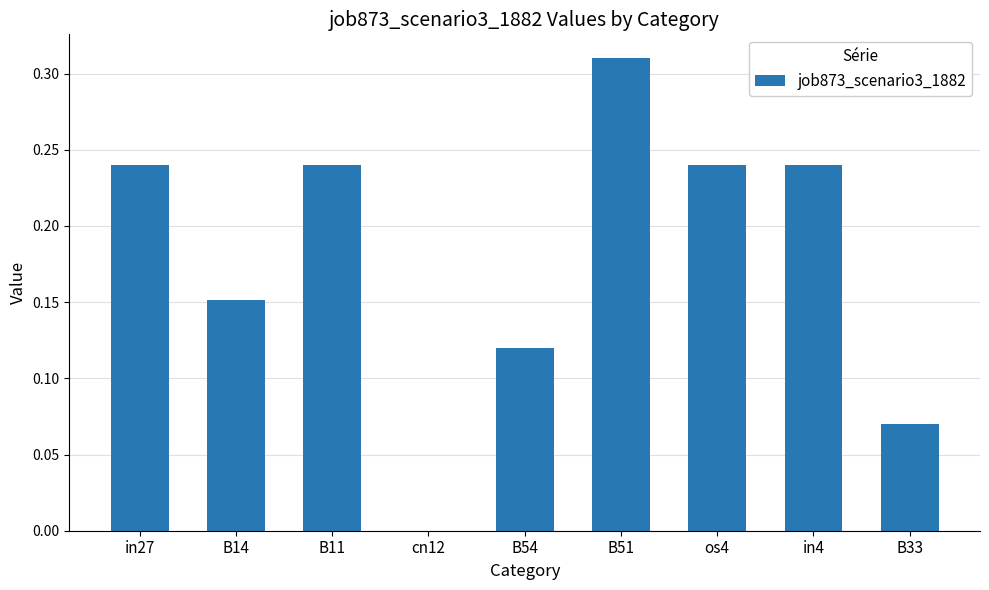

Which category has the highest value across all series?

B51